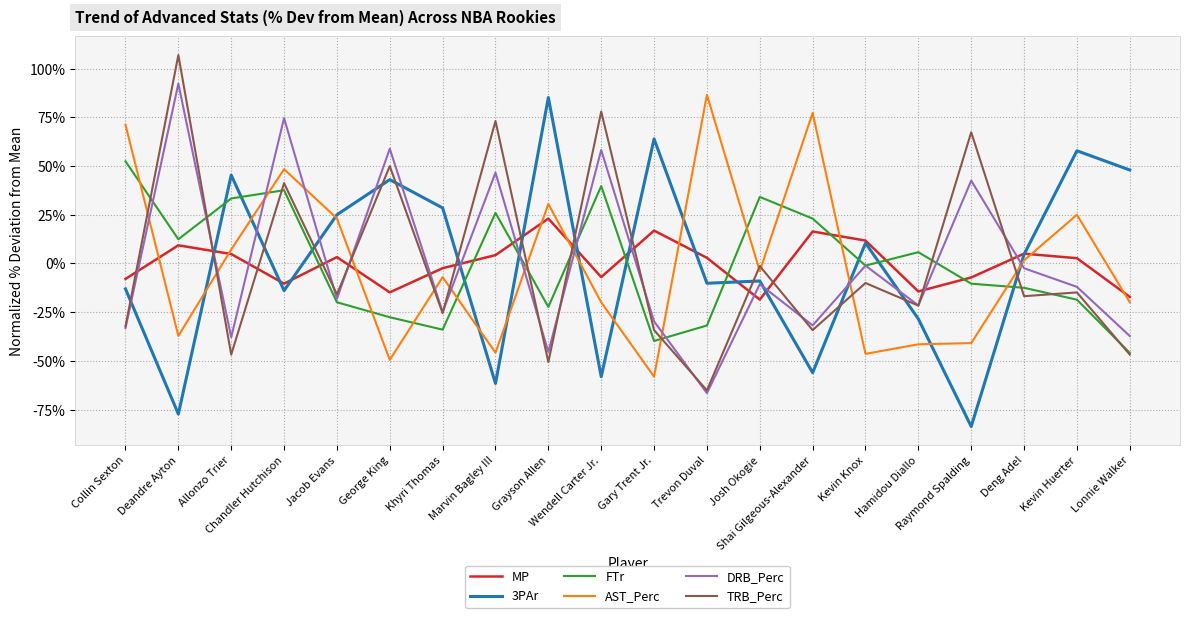

What is the maximum value shown in the chart?

107.0